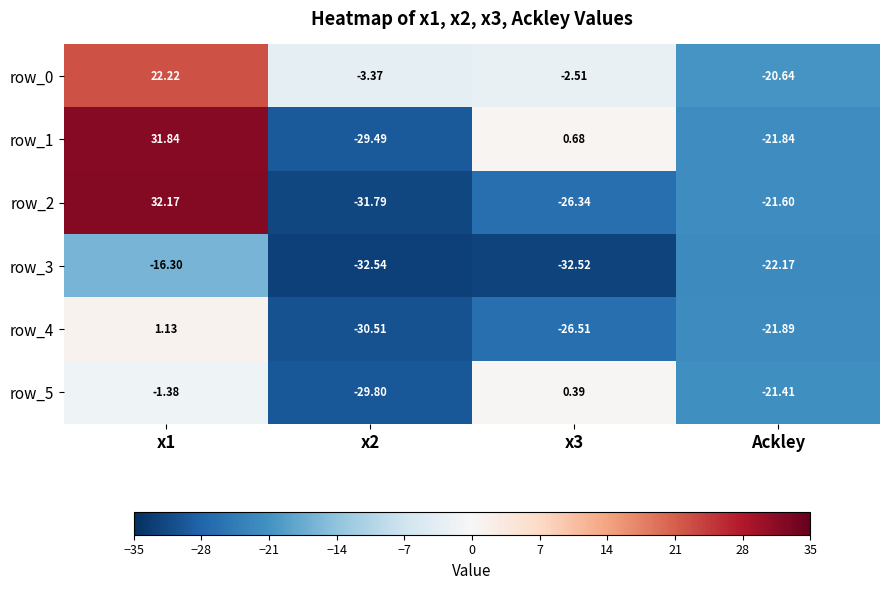

What is the sum of the row_5 values at Ackley and x2?

-51.2